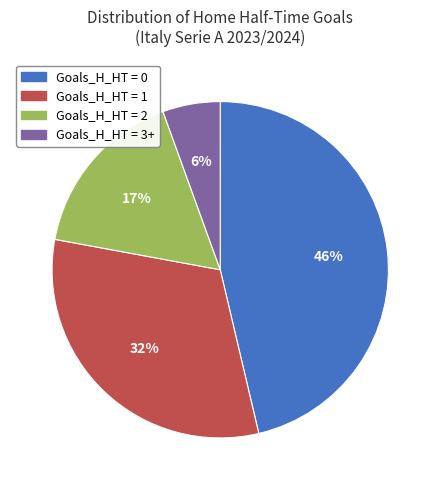

Count the number of slices in the pie.

4